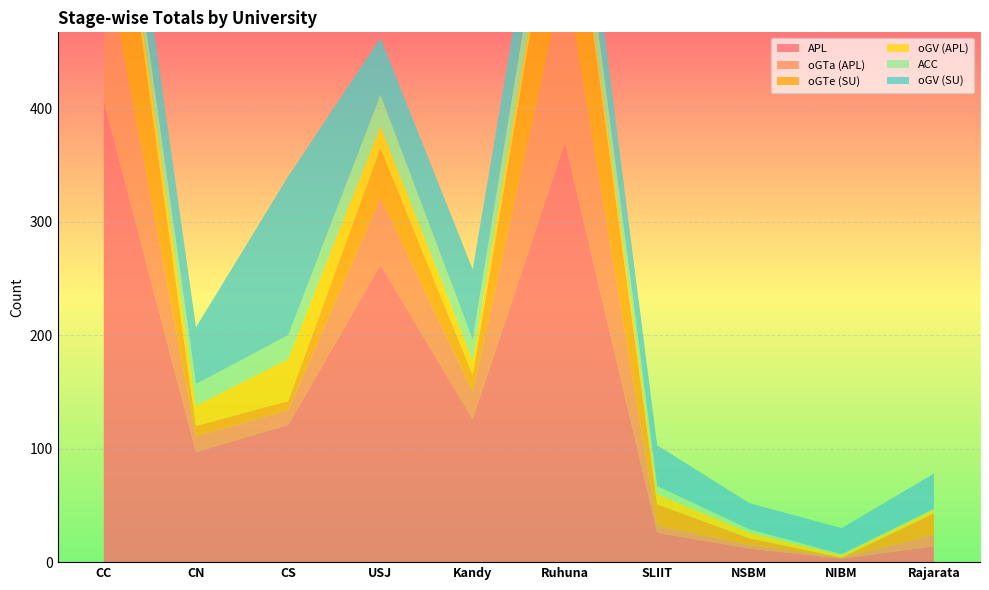

Reading left to right, list all the values displayed in this chart.

APL: 406	97	121	262	126	370	26	12	3	14
oGTa (APL): 133	14	13	59	24	148	6	3	1	10
oGTe (SU): 160	9	8	44	15	130	19	6	0	19
oGV (APL): 15	18	37	19	13	9	9	5	2	3
ACC: 24	19	21	28	18	40	7	3	1	1
oGV (SU): 43	50	140	50	62	42	36	23	23	31